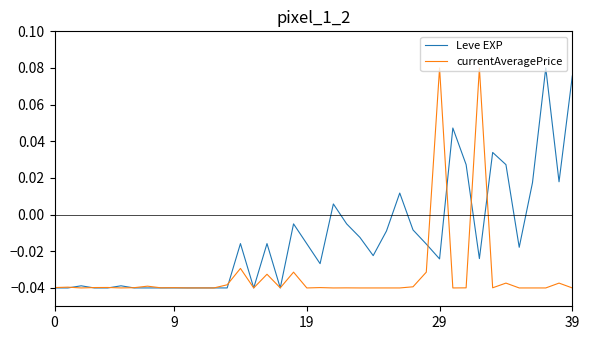

What are all the series names shown in the legend?

Leve EXP, currentAveragePrice